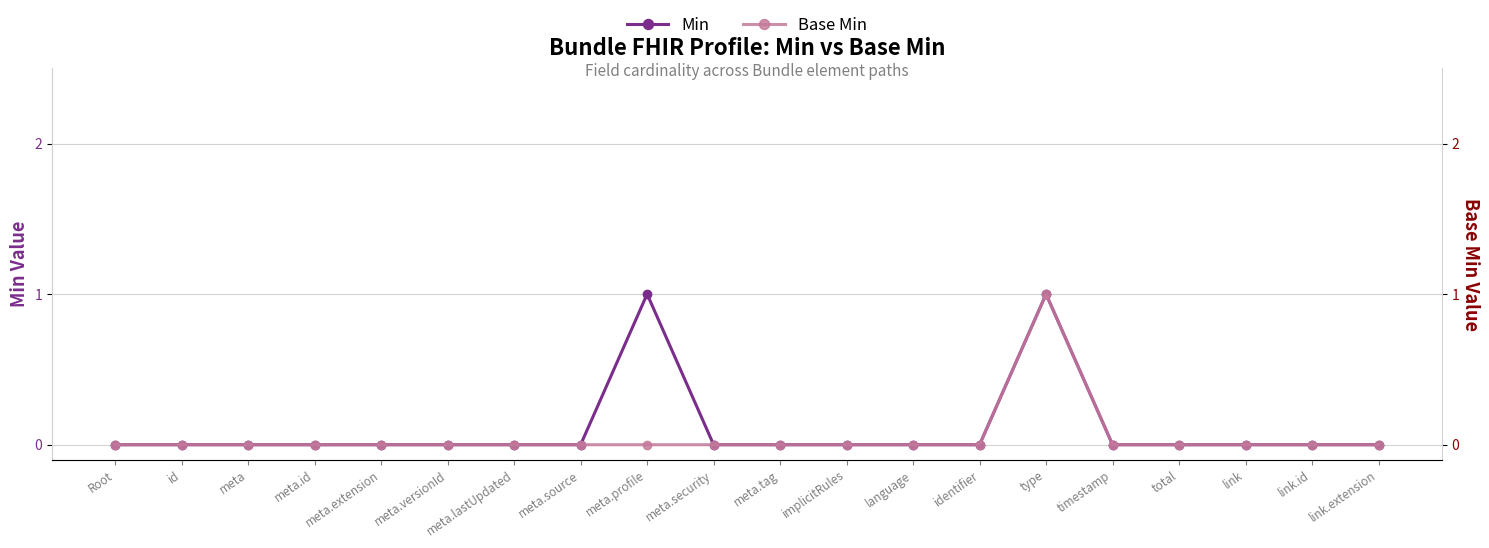

The value of Base Min at meta.id is 0. True or false?

True